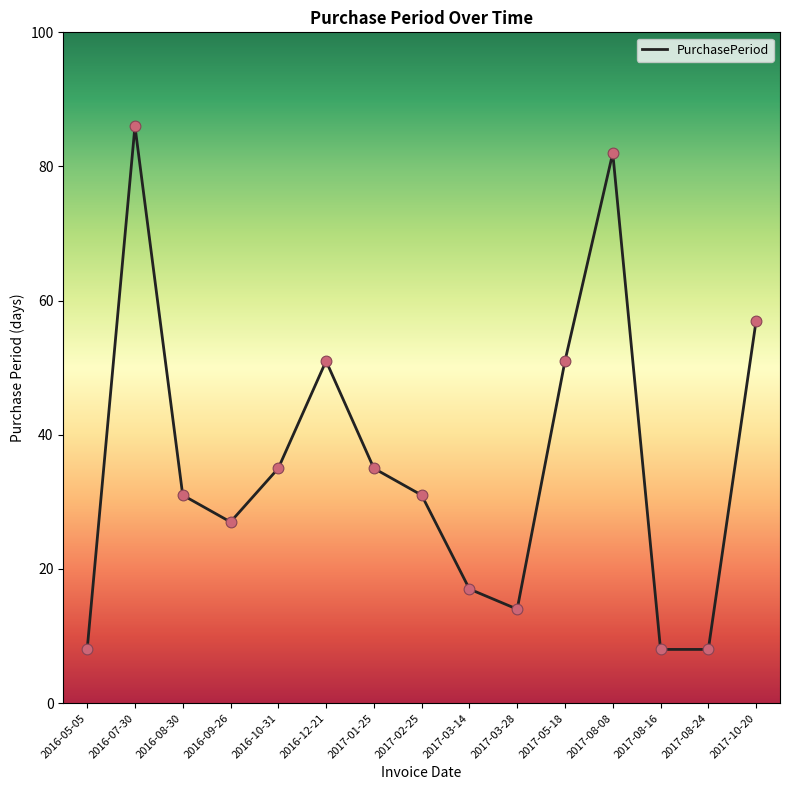

What is the change in value from 2017-08-24 to 2017-10-20?

+49